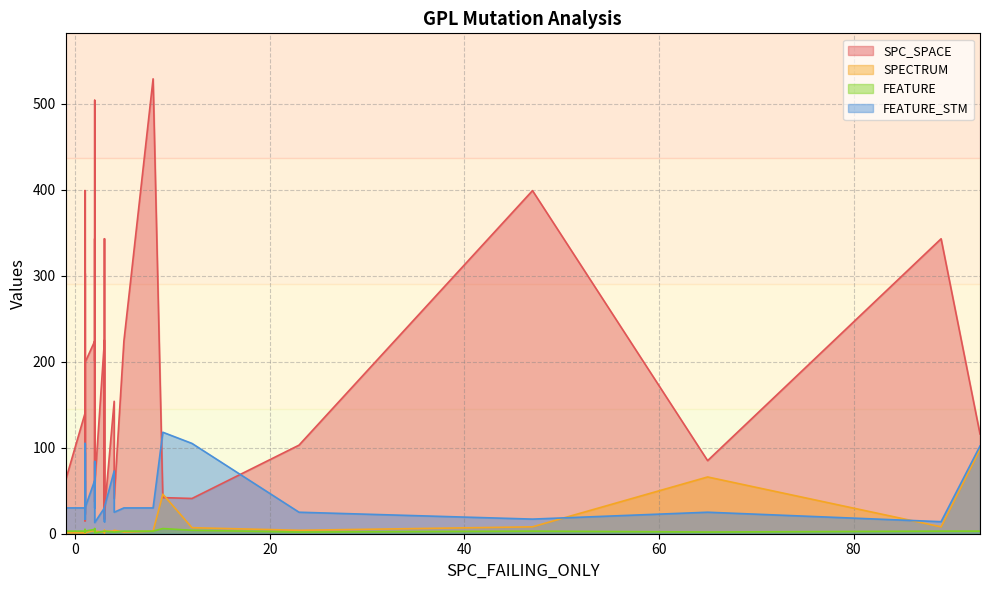

True or false: SPC_SPACE and FEATURE intersect in this chart.

False